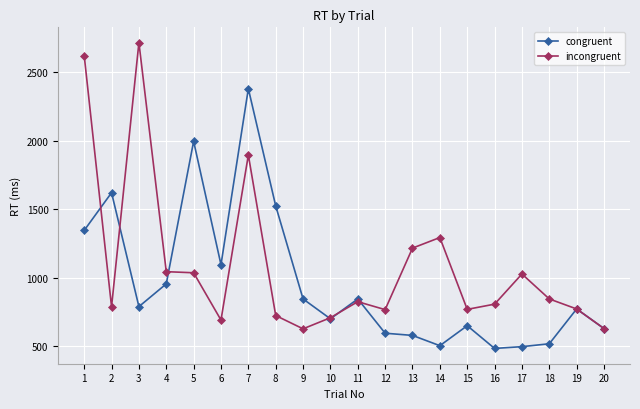

Between 6 and 12, which series saw the biggest shift?

congruent